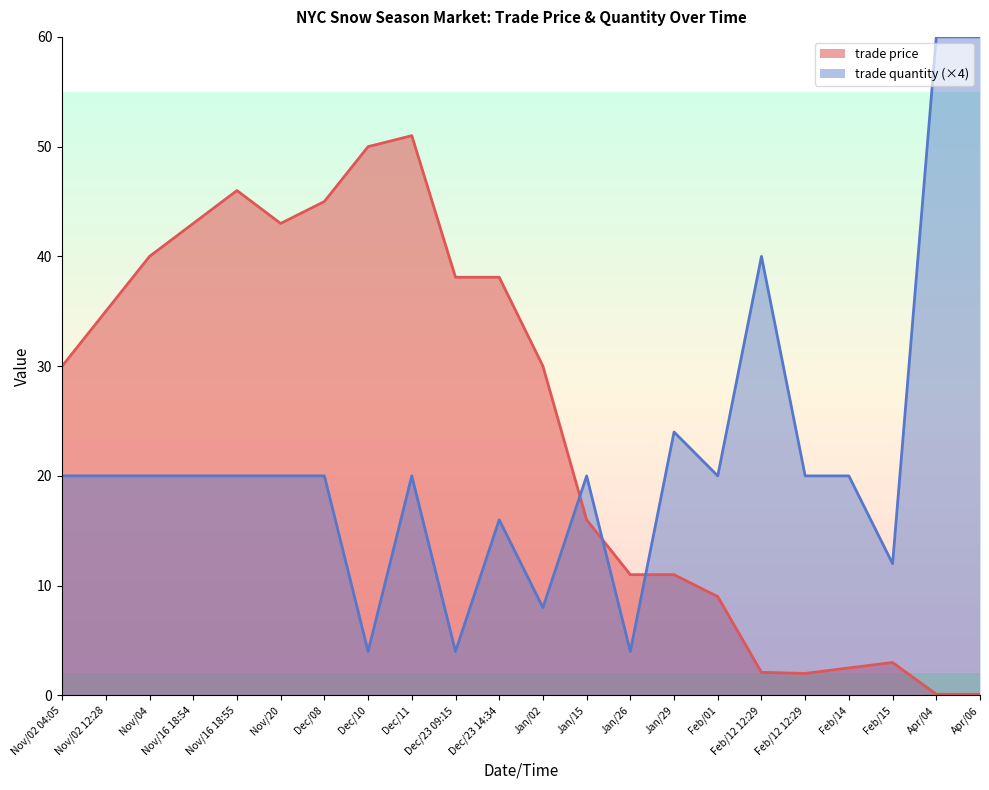

Is it true that trade quantity equals 20.0 at Feb/01?

True